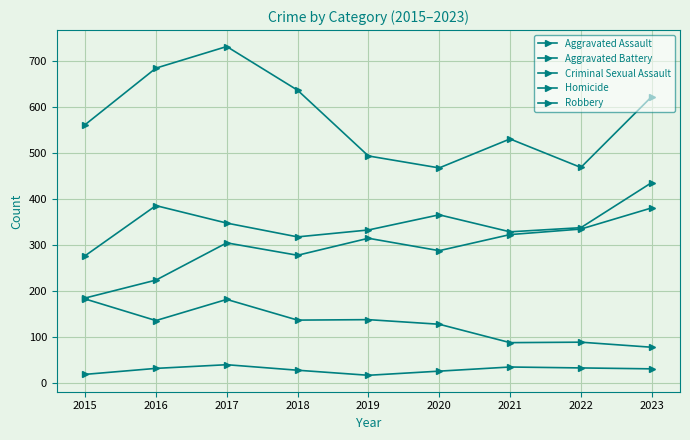

What is the value of the Homicide point at the 1st from the left?

19